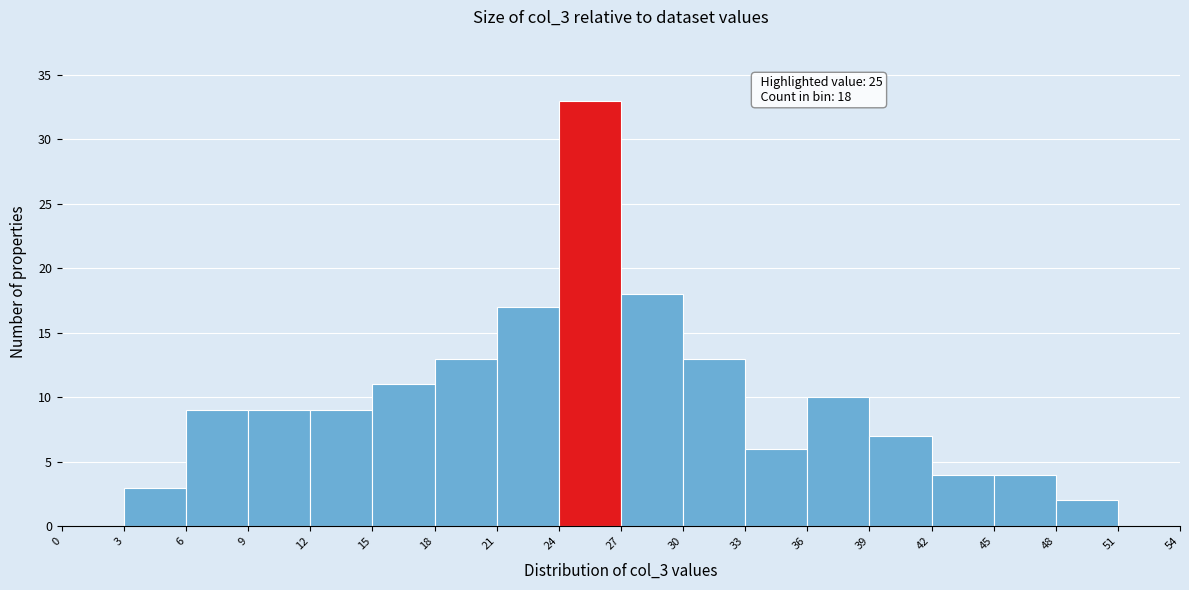

Which range on the x-axis has the tallest bar?

24 to 27